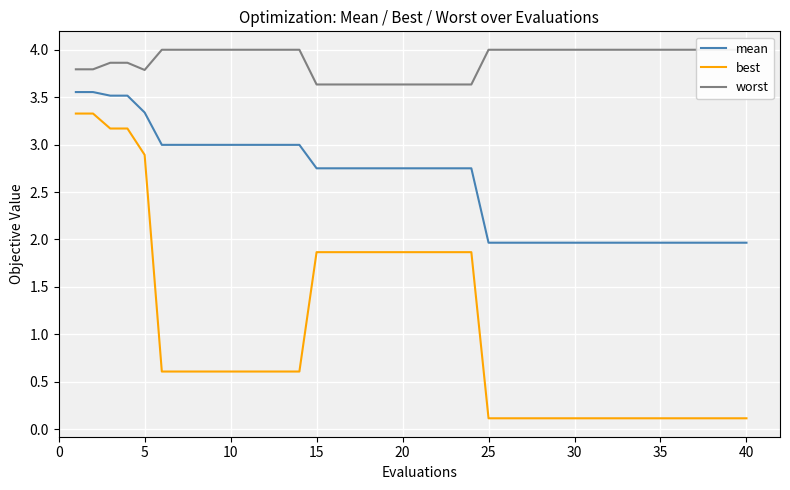

The mean series shows 3.3 at 5. True or false?

True